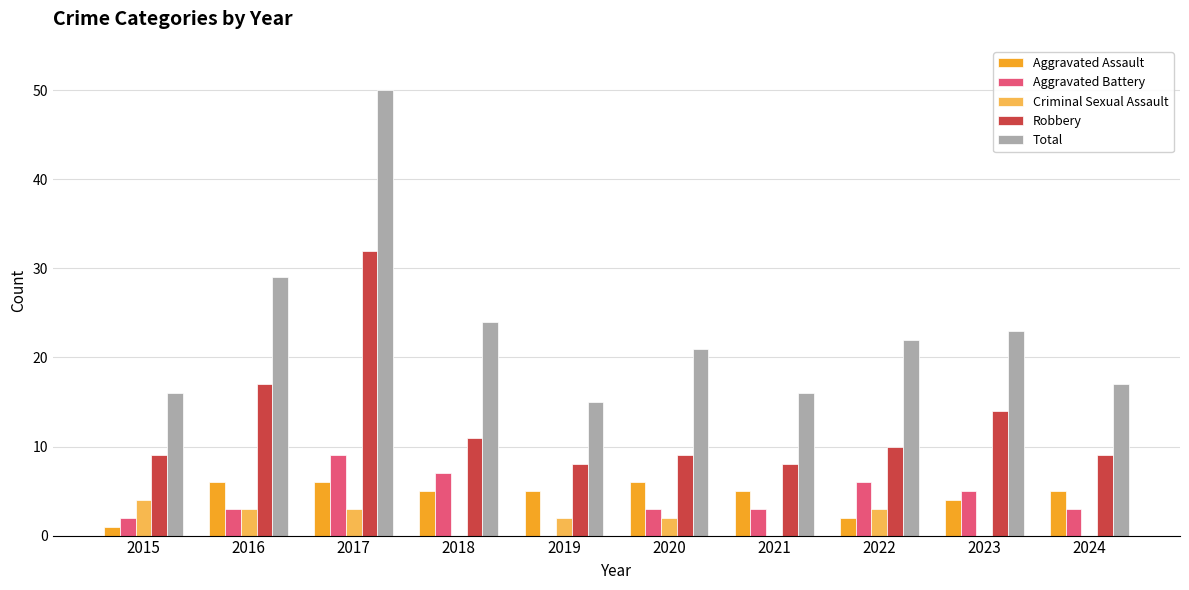

List the labels in order of Criminal Sexual Assault value, smallest first.

2018, 2021, 2023, 2024, 2019, 2020, 2016, 2017, 2022, 2015